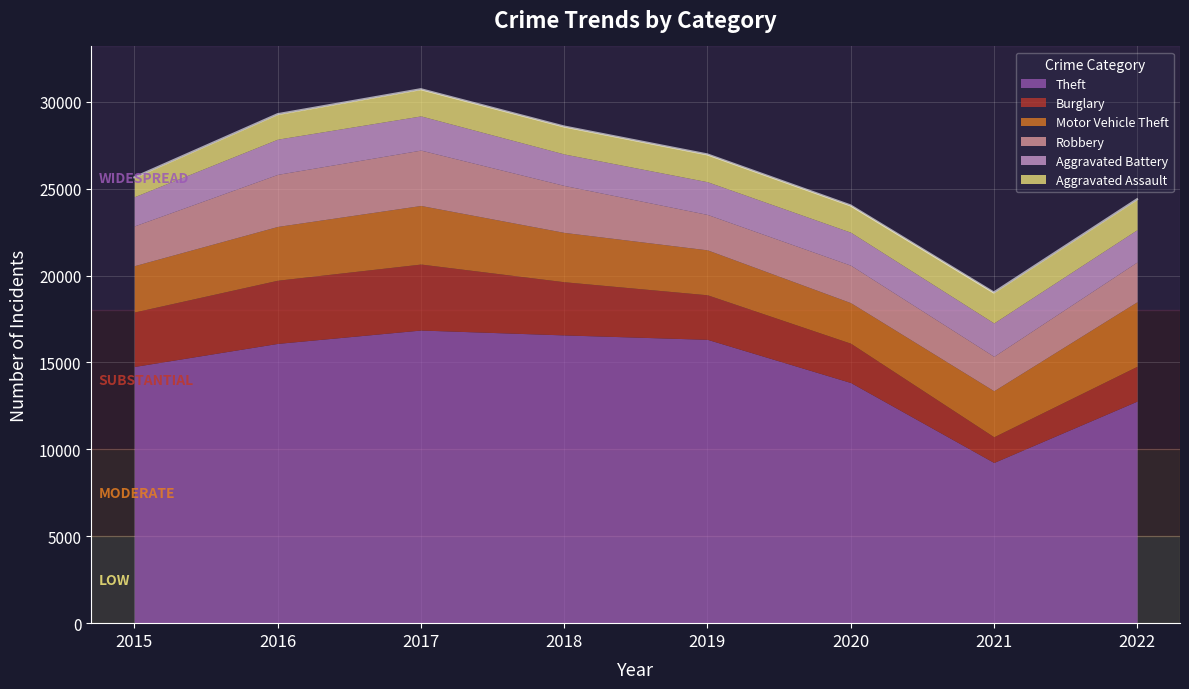

True or false: Burglary and Robbery cross at least once.

True